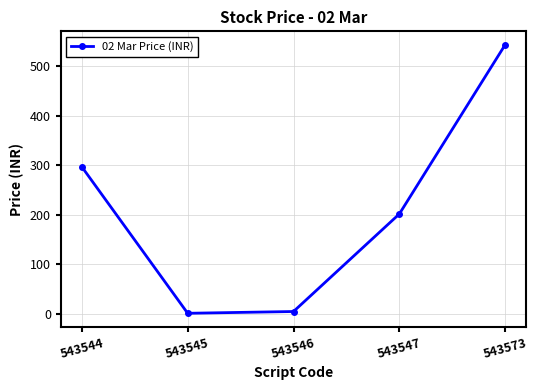

Where does the data first go above 202?

543544